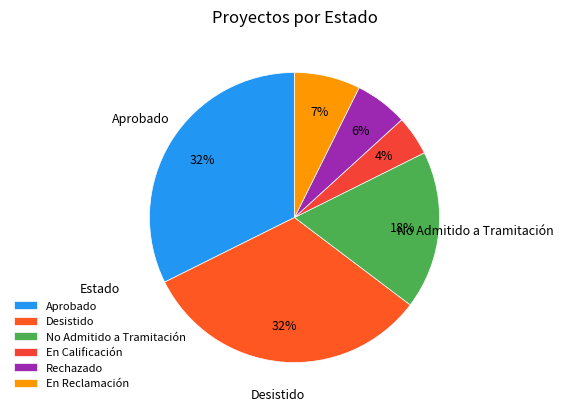

To the nearest percent, what is the difference between the largest and smallest slice percentages?

28%